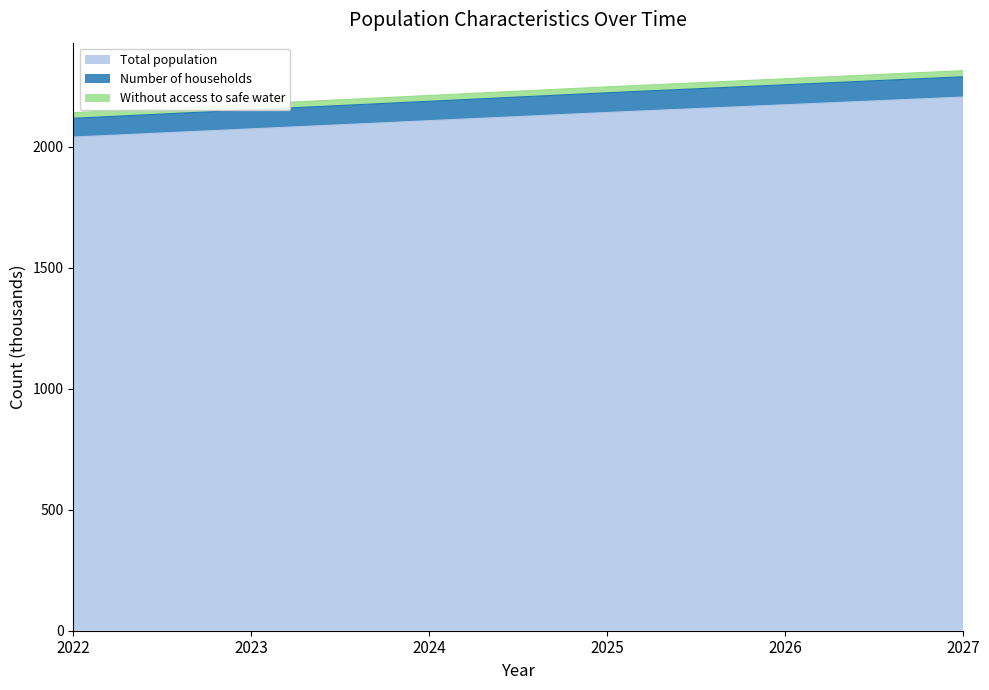

Is it true that Total population equals 1310.1 at 2026?

False